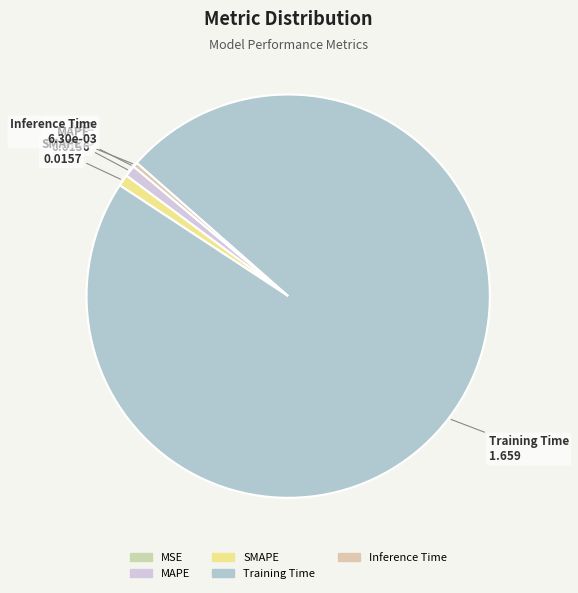

The Training Time slice represents 86% of the pie. True or false?

False